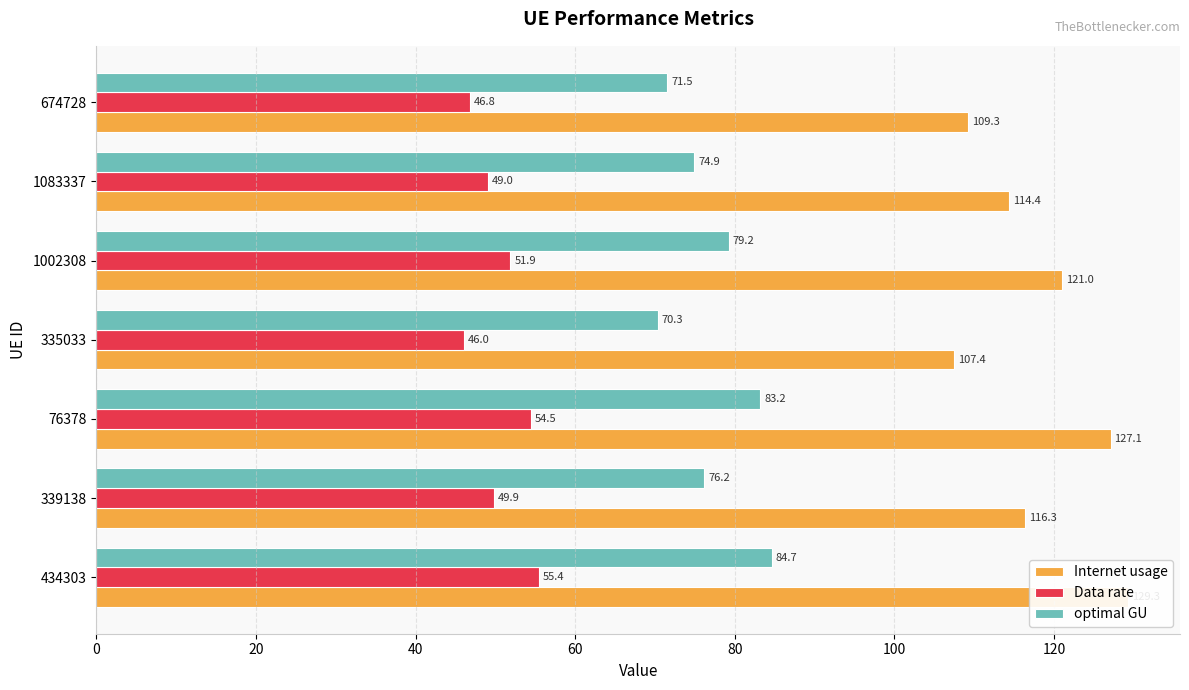

Is it true that Internet usage equals 206.1 at 1002308?

False